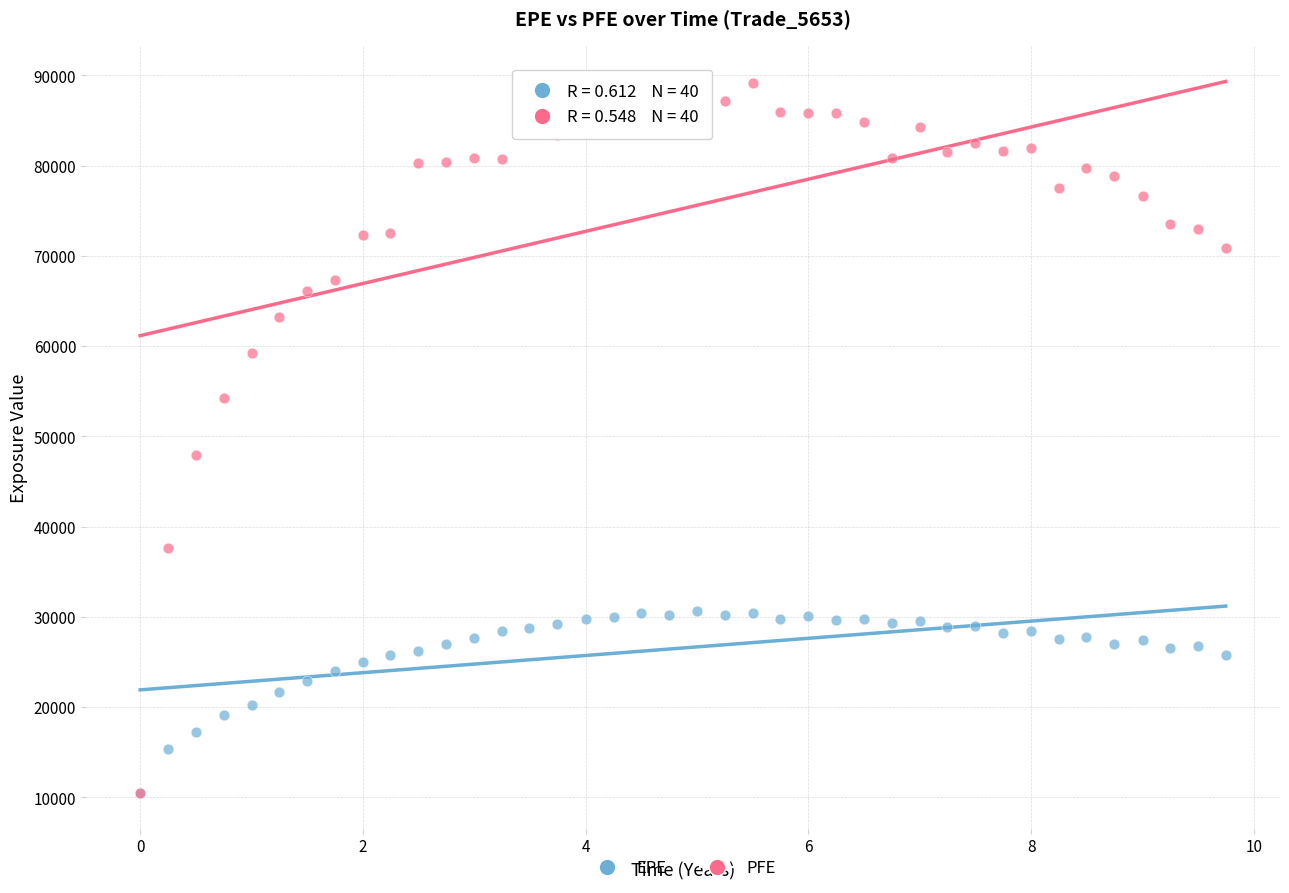

Across all series, what Y value is closest to 49800?

47957.4